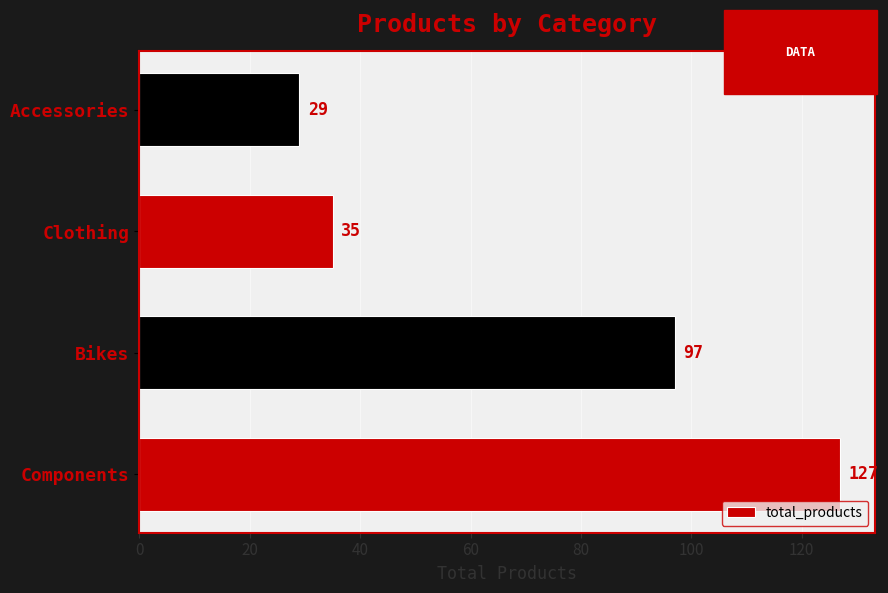

Reading bottom to top, what are all the values shown in this chart?

127	97	35	29